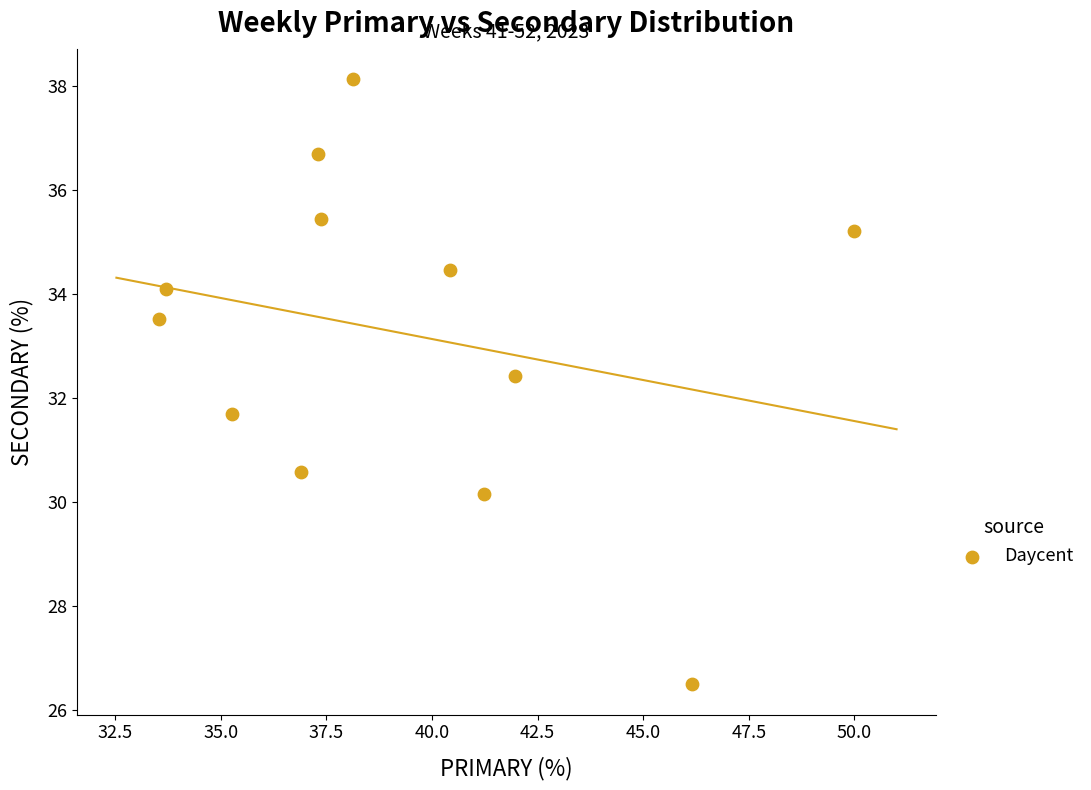

What is the average Y value?

33.2